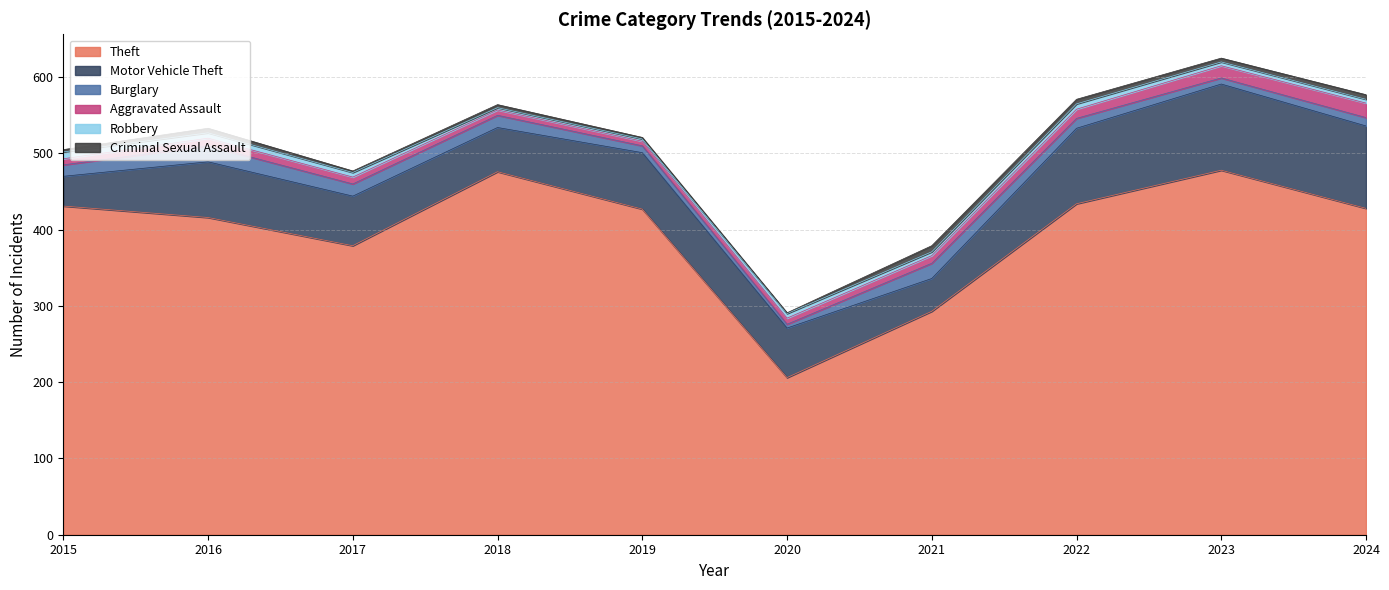

What is the total value across all series at 2022?

571